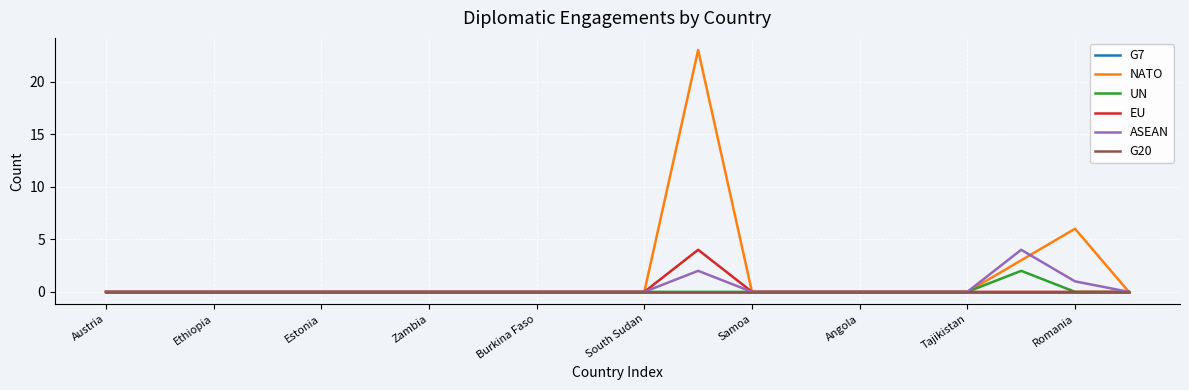

Does the chart have visible grid lines?

Yes